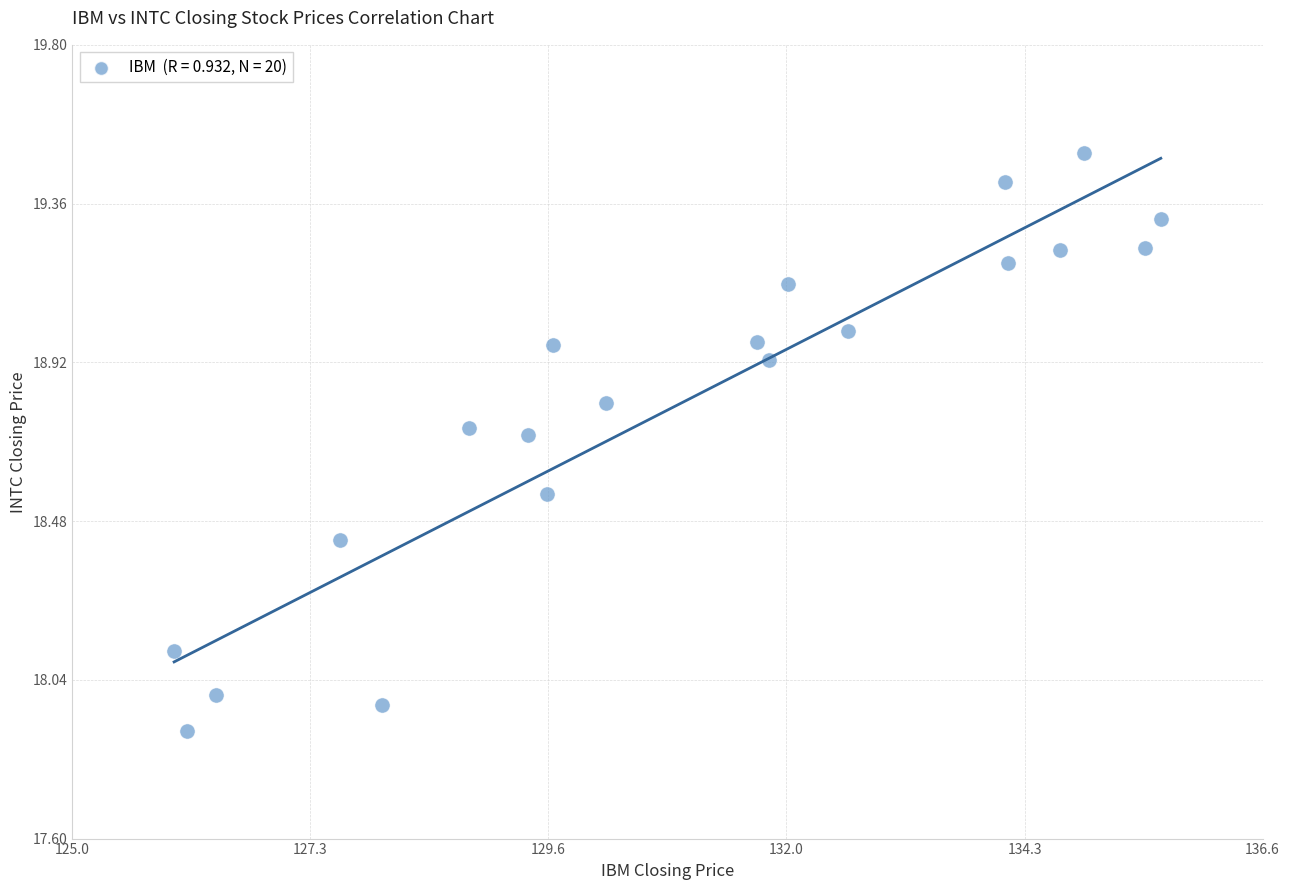

What is the range of X values (max minus min)?

9.7